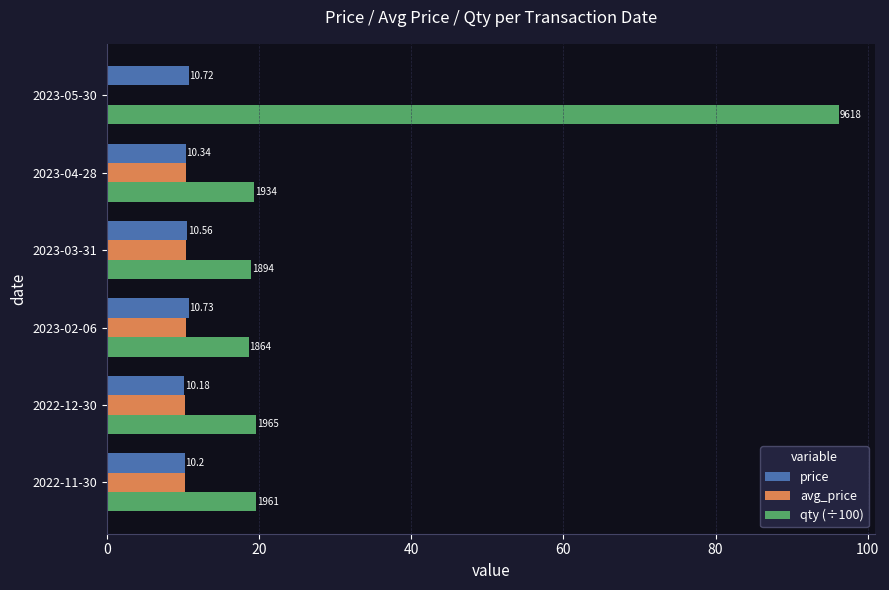

Is the value of qty (÷100) at 2023-04-28 greater than the value of avg_price at 2023-03-31?

Yes